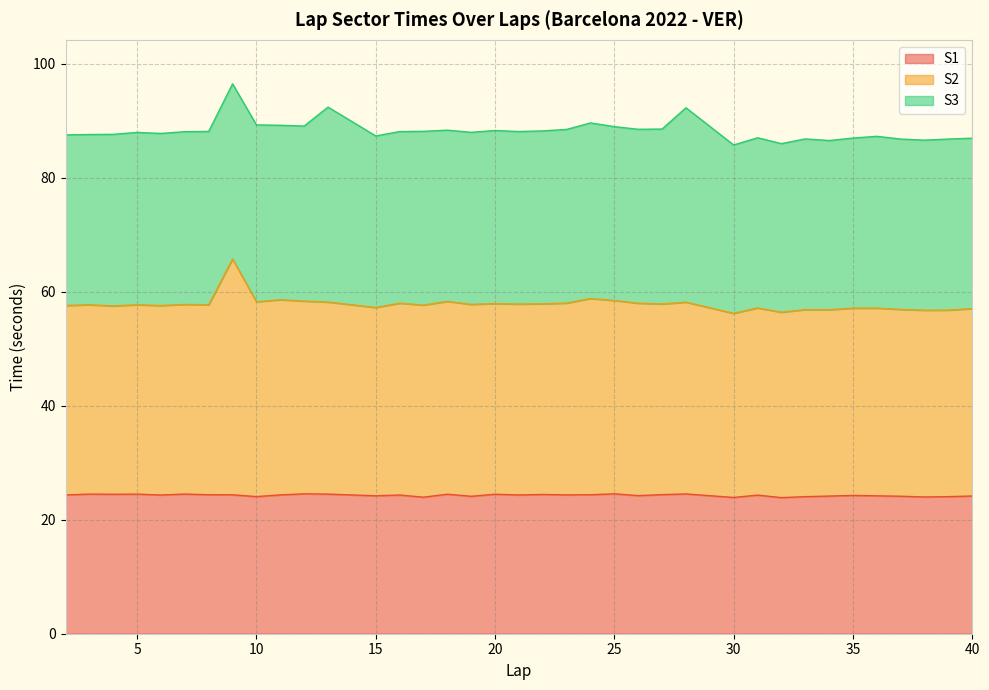

At how many categories does at least one series exceed 27?

37